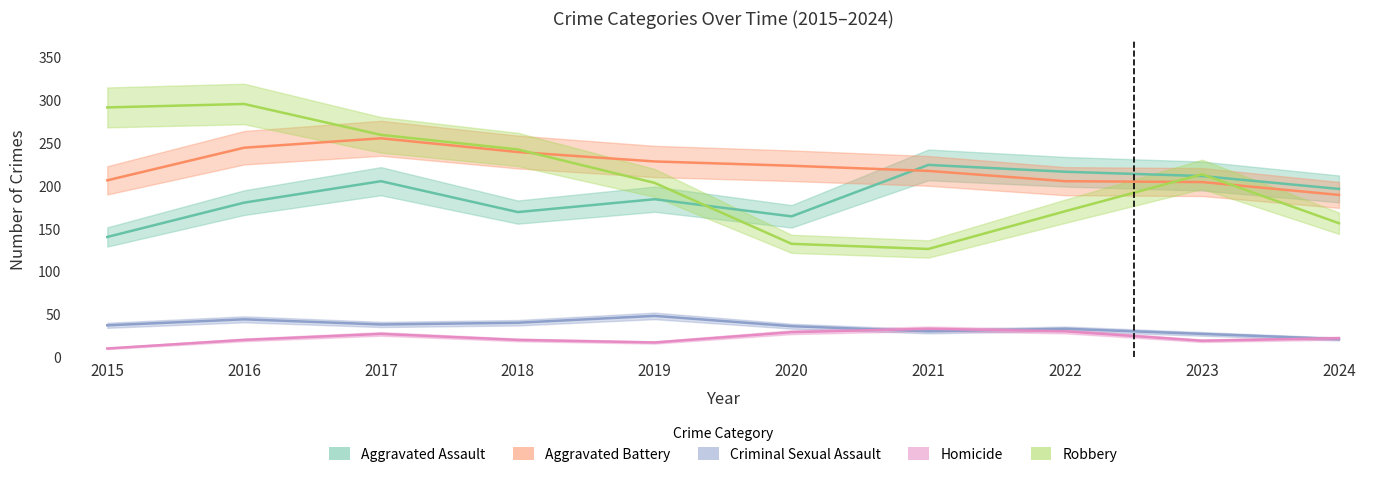

How many lines are shown in the chart?

5